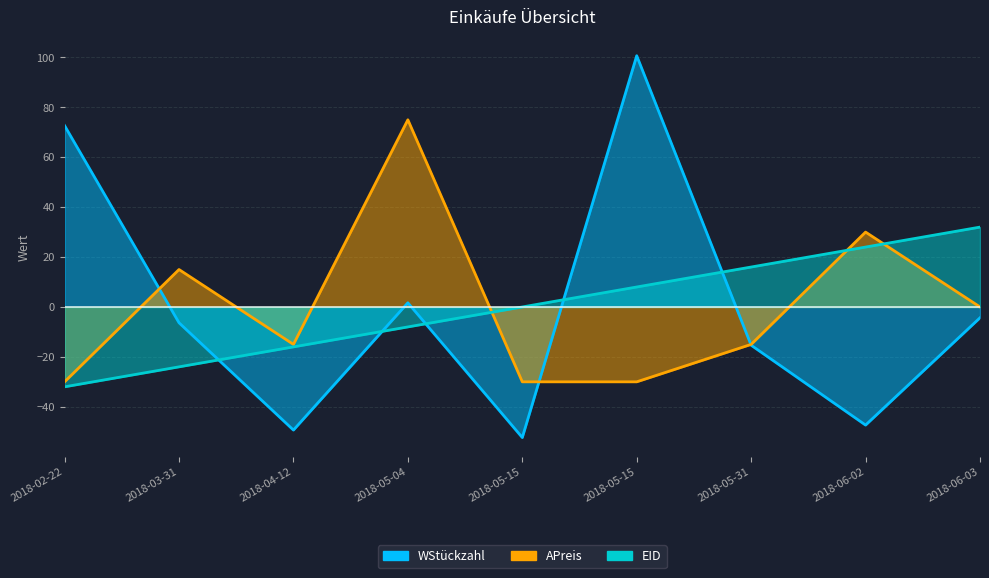

How many values in the APreis series are below -15?

3